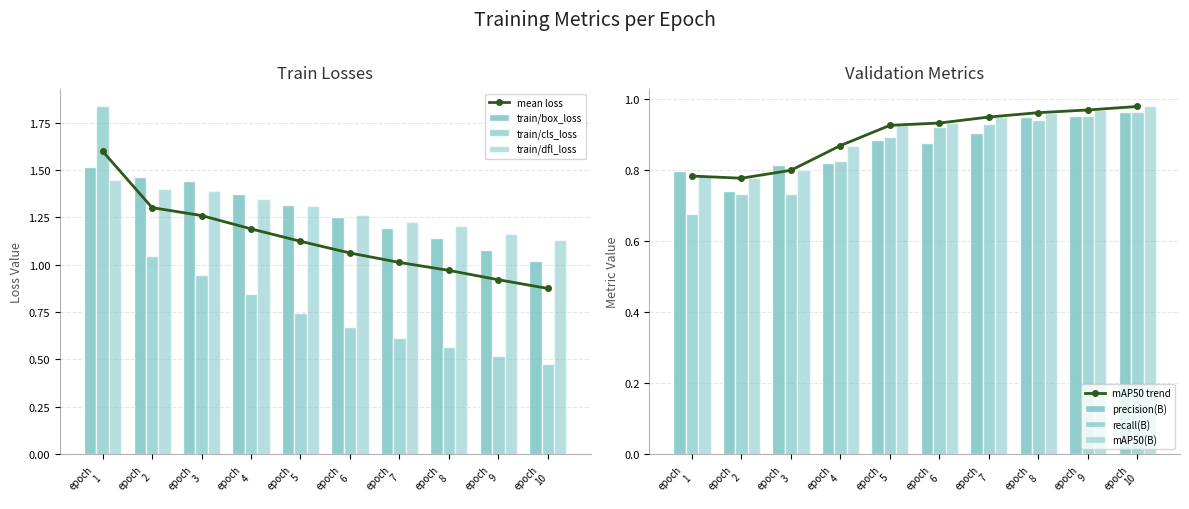

True or false: mean loss has more than 1 interior local peaks.

False